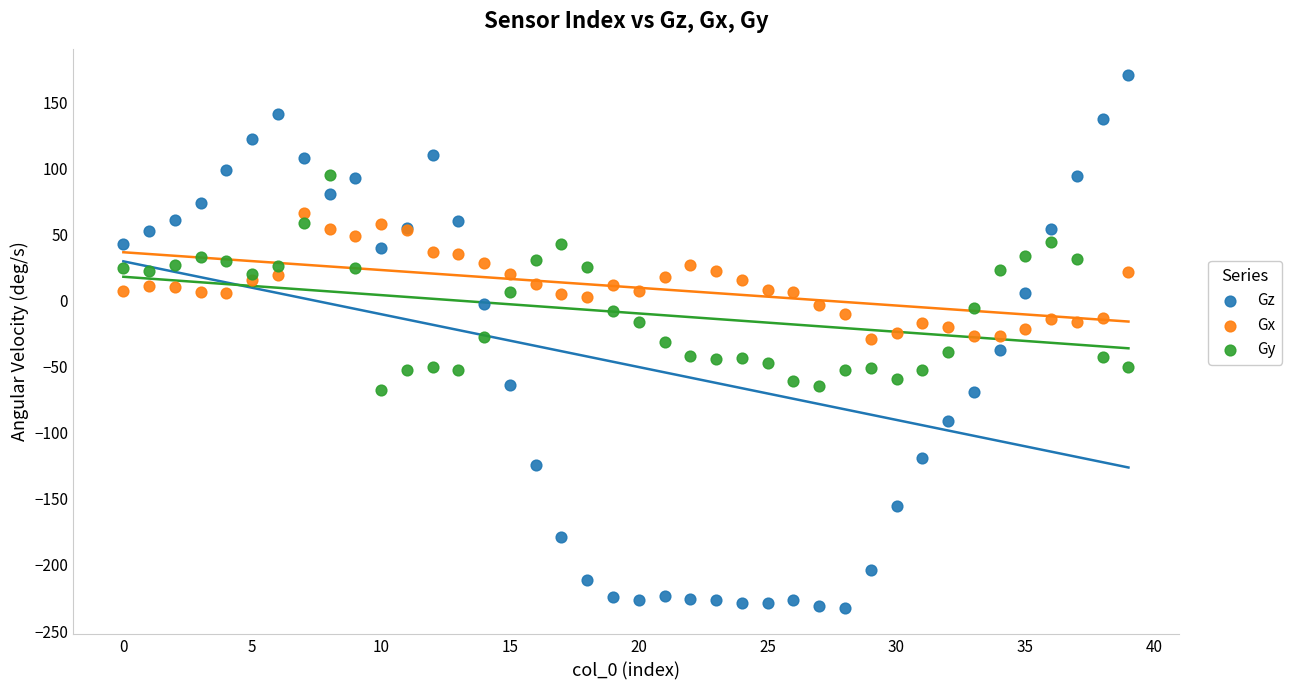

Which series contains the highest Y value?

Gz